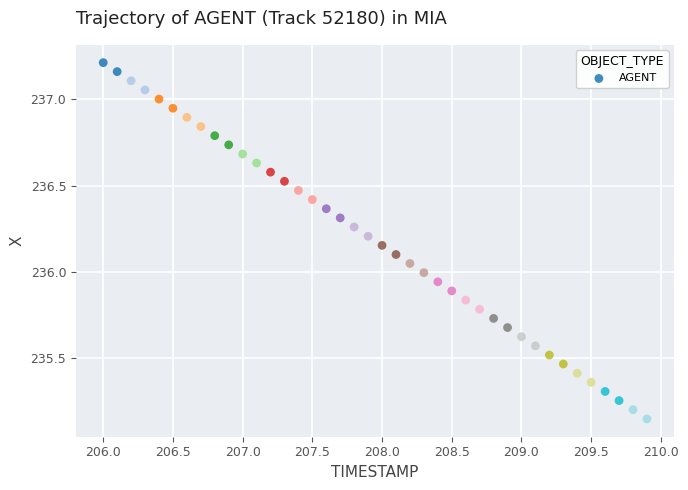

What is the range of X values (max minus min)?

3.9